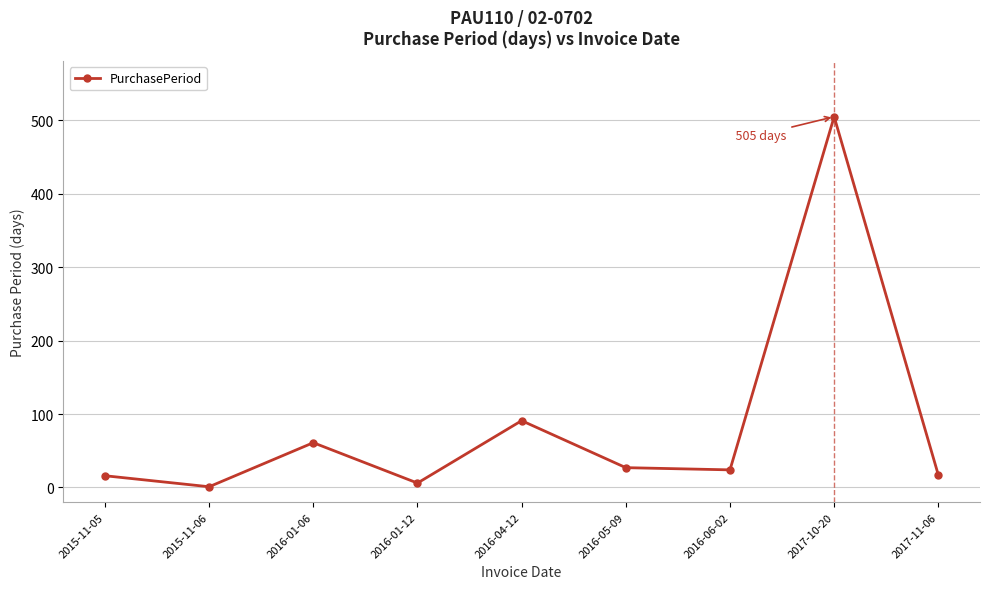

How many categories are shown in the chart?

9